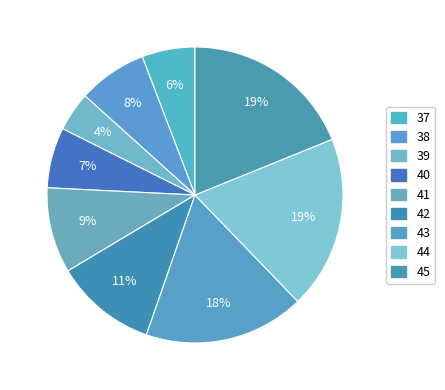

What is the smallest slice in the pie chart?

39